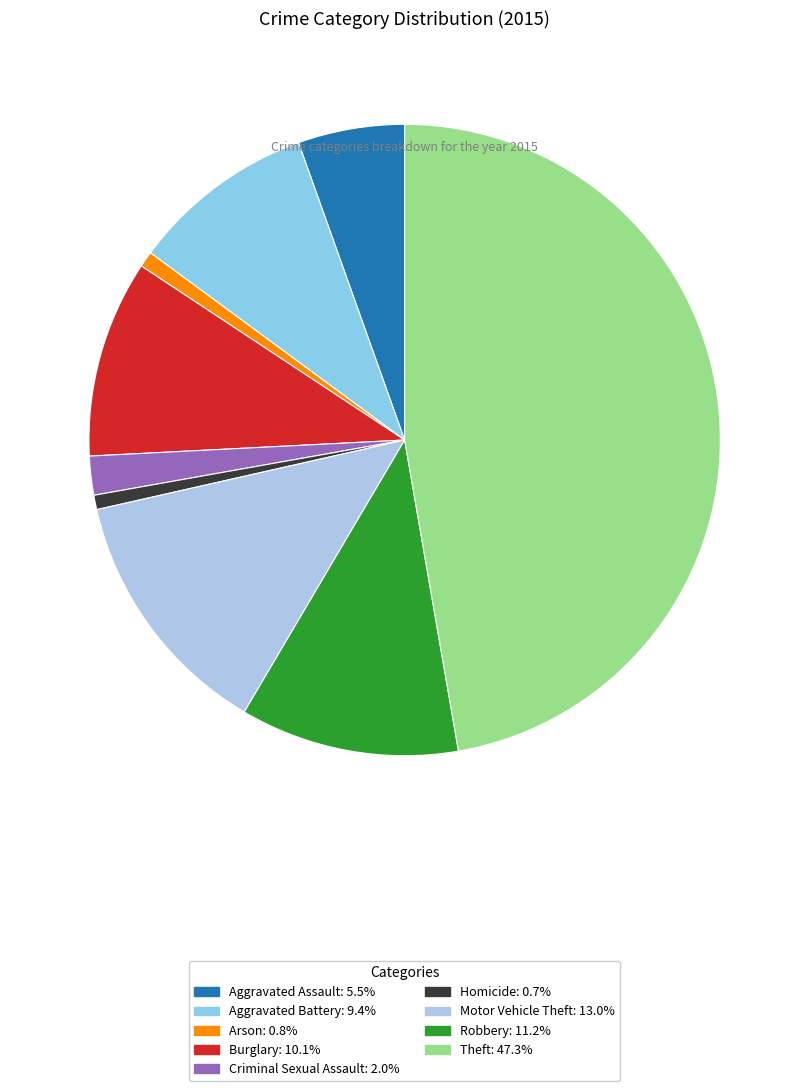

To the nearest percent, what percentage of the pie is Homicide?

1%